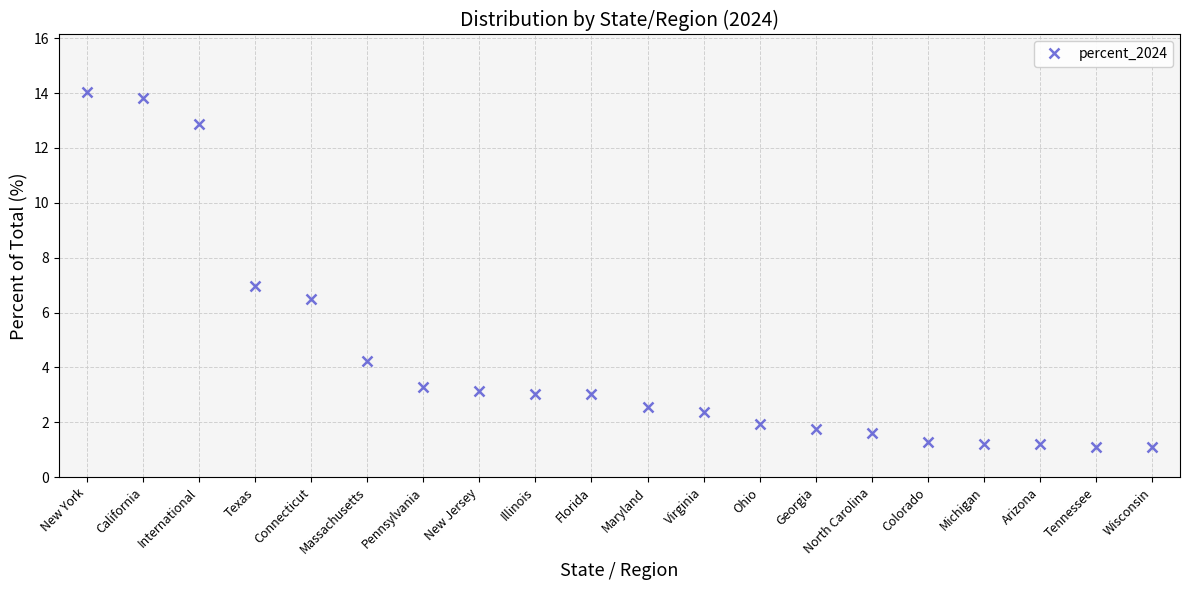

What is the change in value from Maryland to Arizona?

-1.4